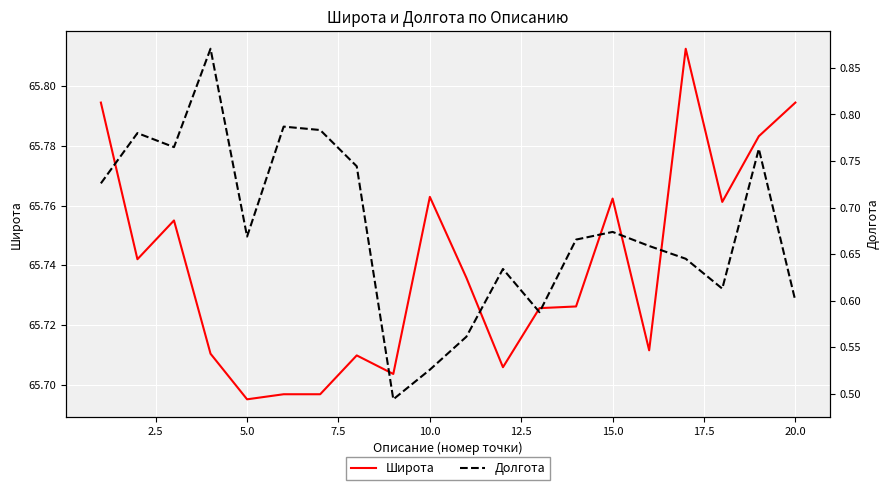

What is the sum of all Долгота values?

13.5